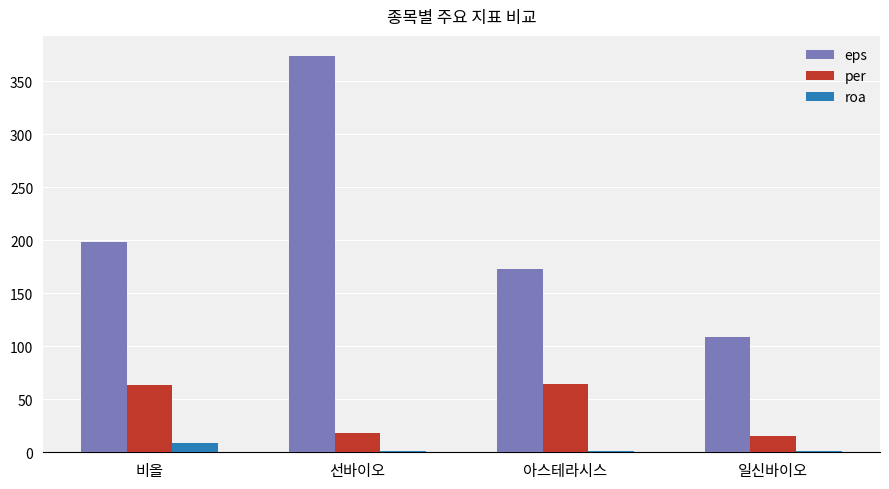

Are the bars grouped side by side (vs. stacked)?

Yes